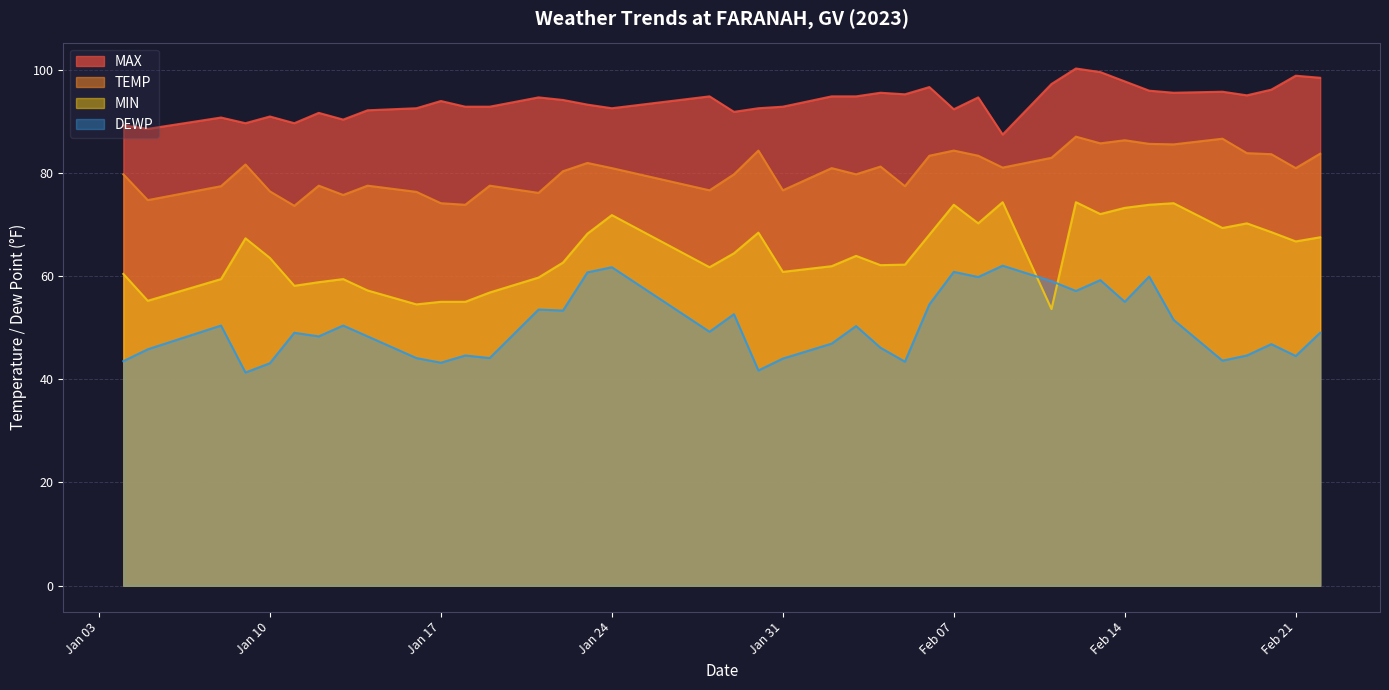

What is the average value of the MAX series?

93.8